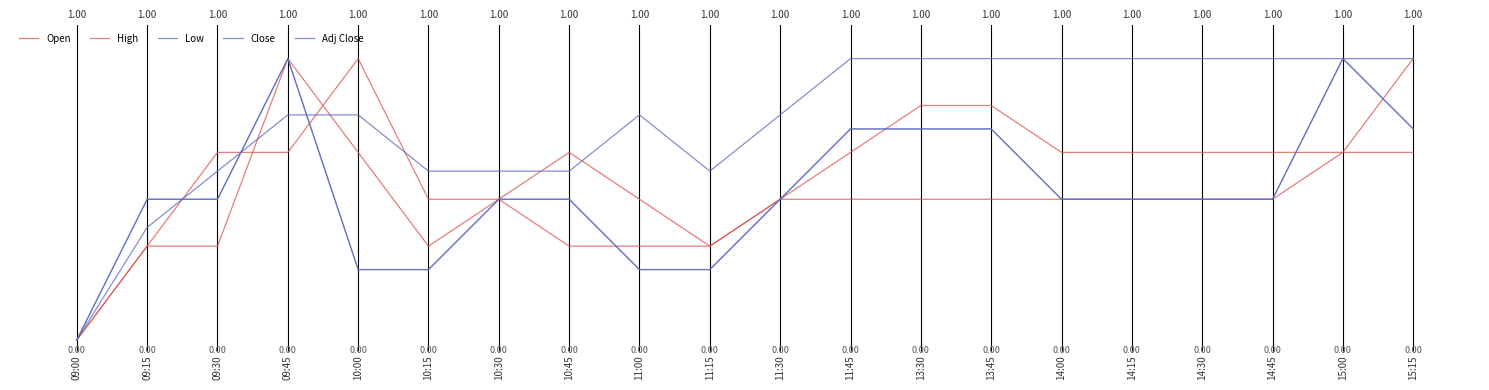

What is the spread (max minus min) of values at 14:00?

0.5